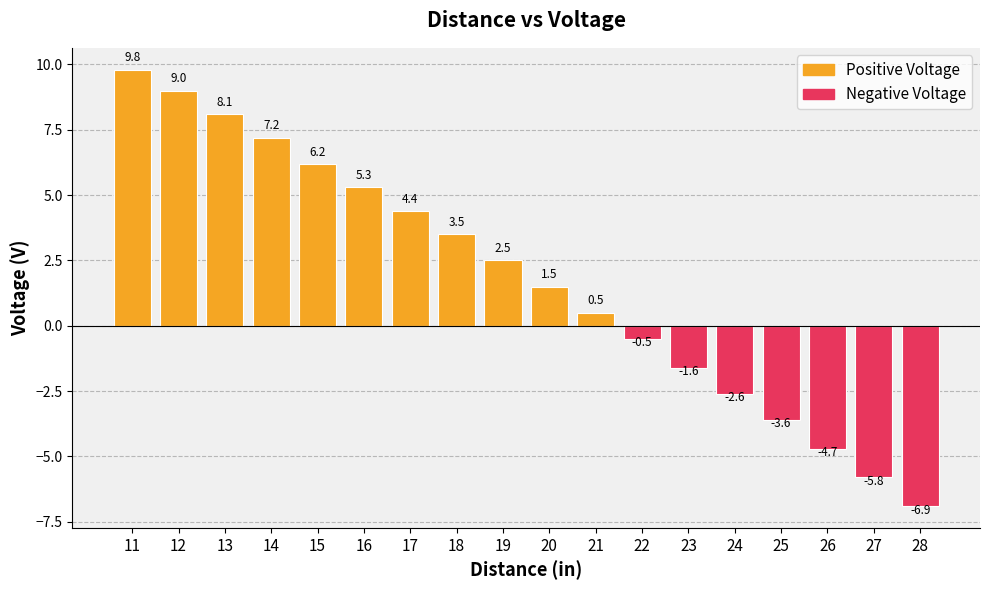

Approximately how many times larger is the value at 15 compared to 17?

1.4